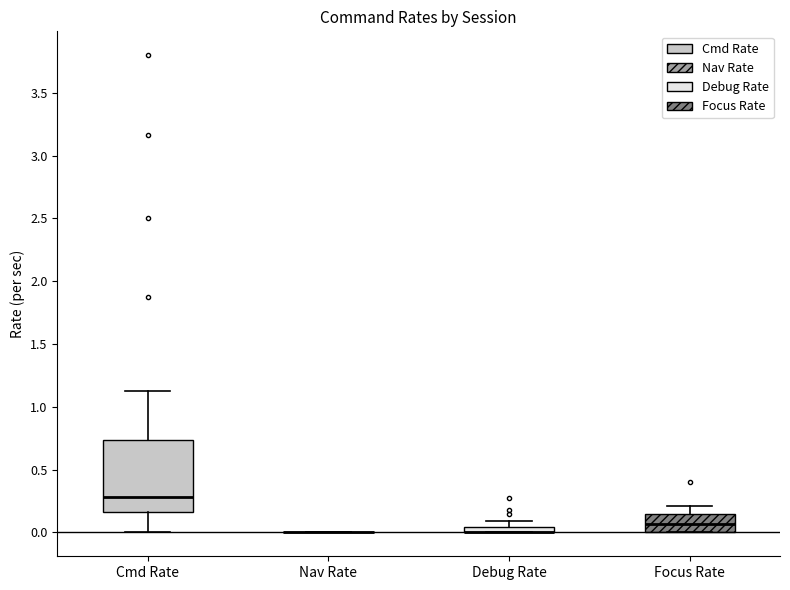

Where is the lower edge of the box for Focus Rate on the y-axis? The values are not printed on the chart, so give them approximately, as read against the axis.

0.00